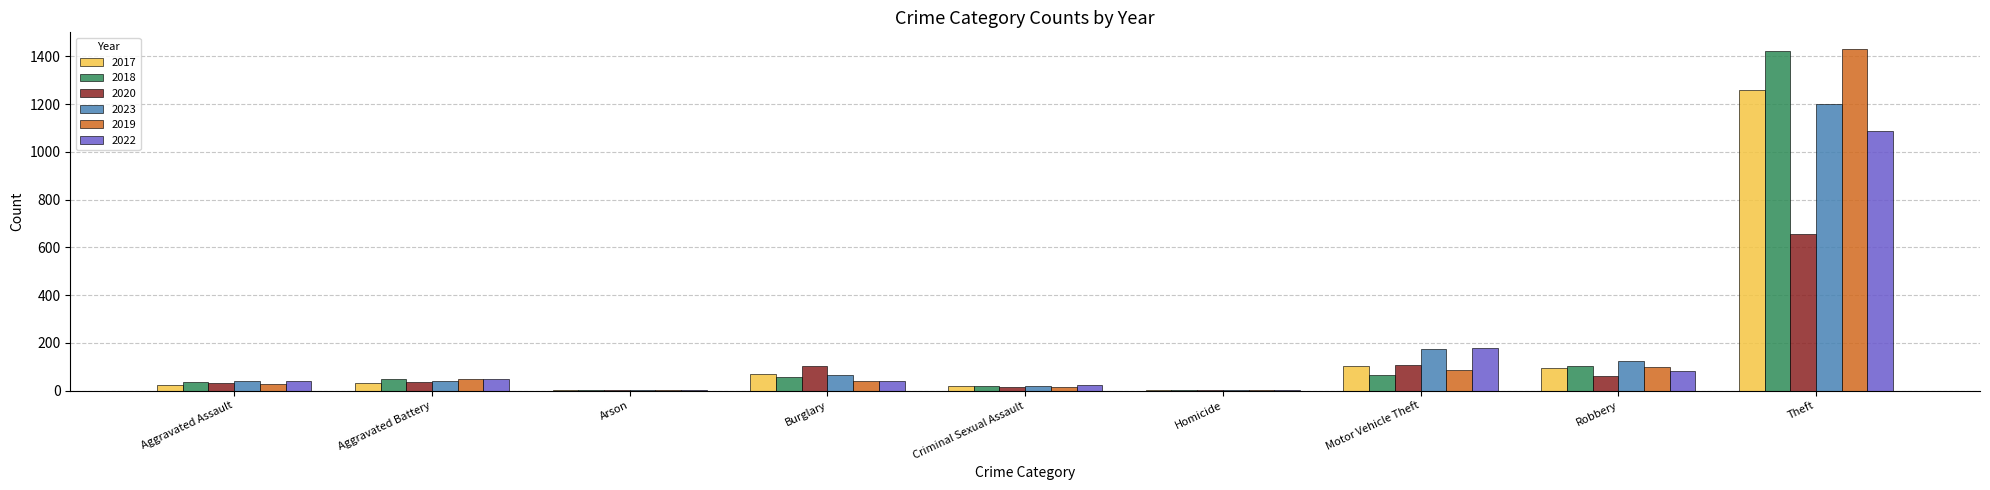

Where is 2022 nearest to the value 544?

Motor Vehicle Theft